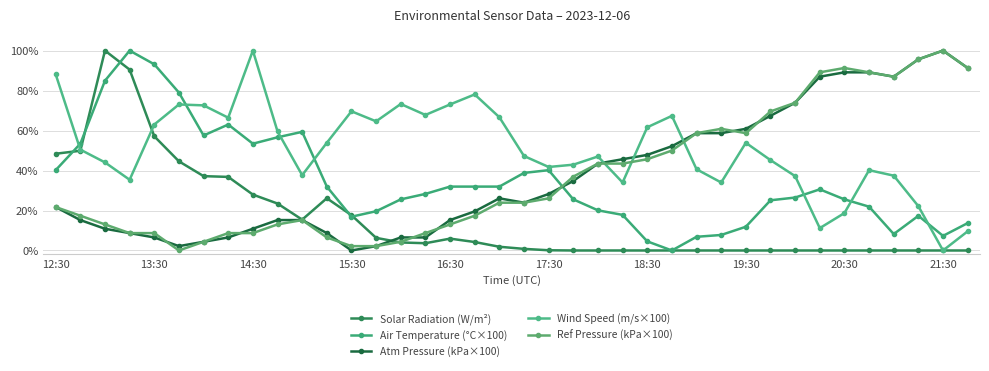

Is this an area chart (filled region under the line)?

No